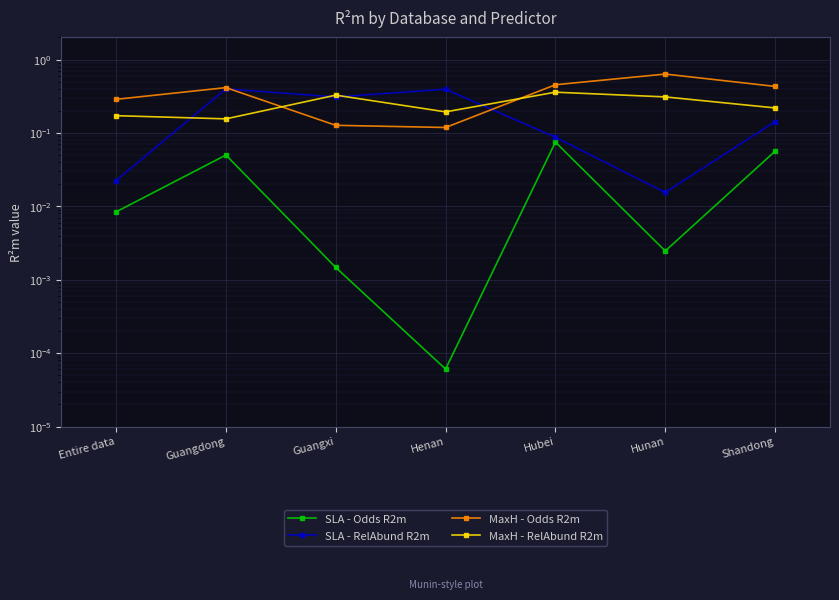

What is the maximum value shown in the chart?

0.6